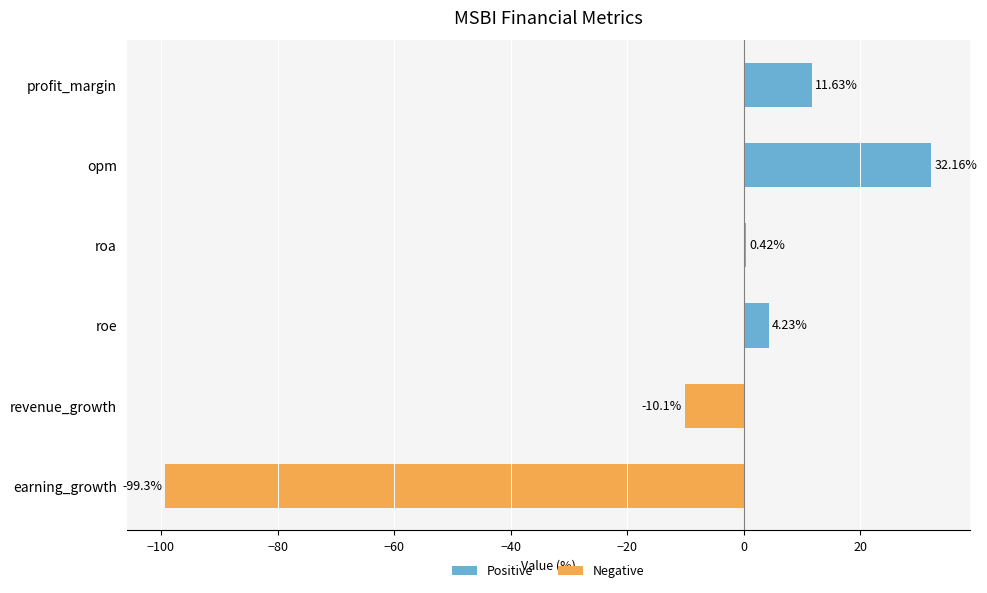

What is the sum of all values?

-61.0